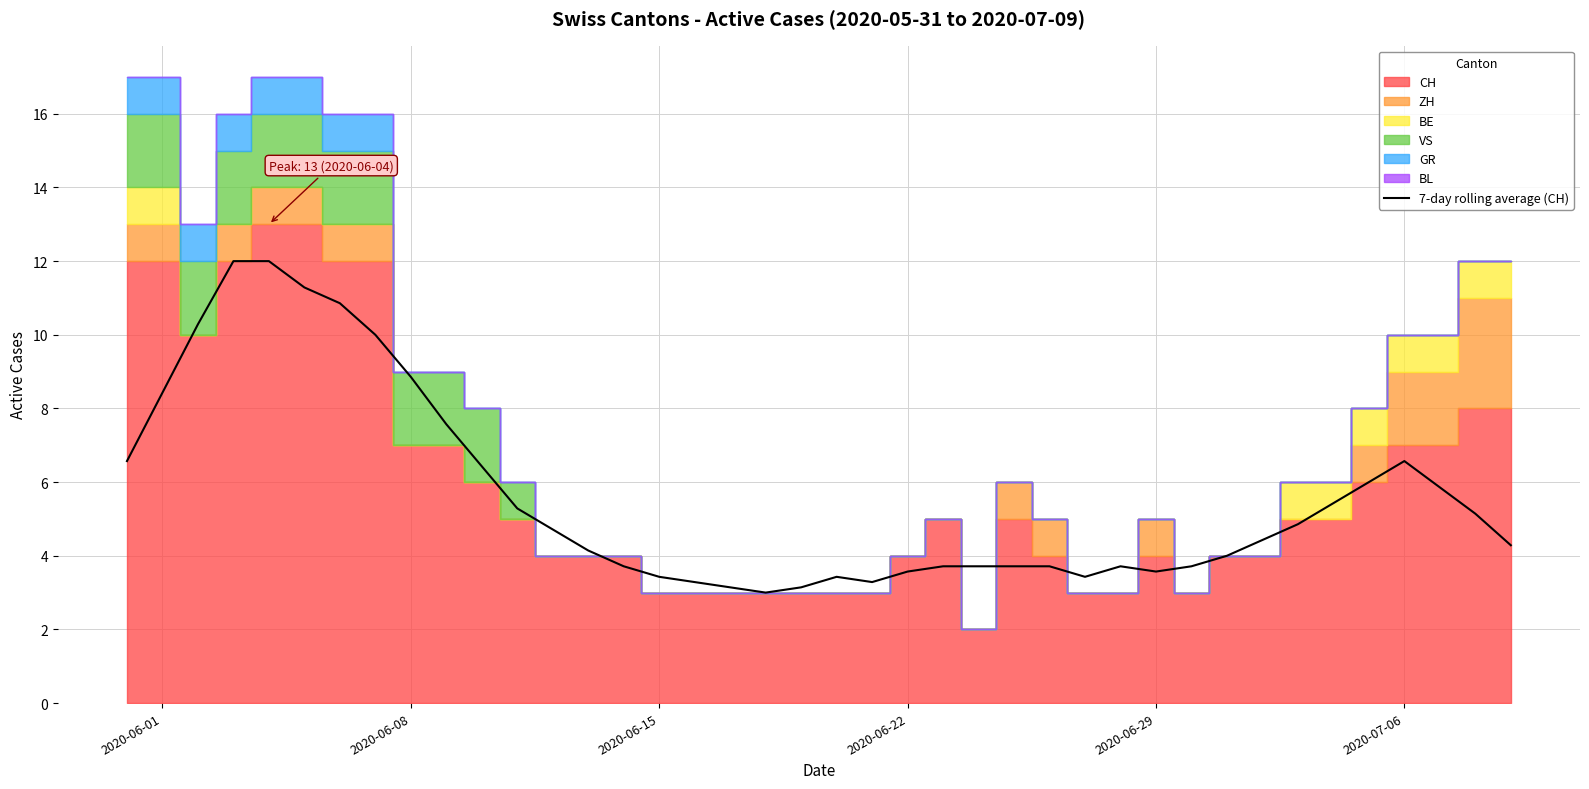

What is the smallest value displayed?

3.0